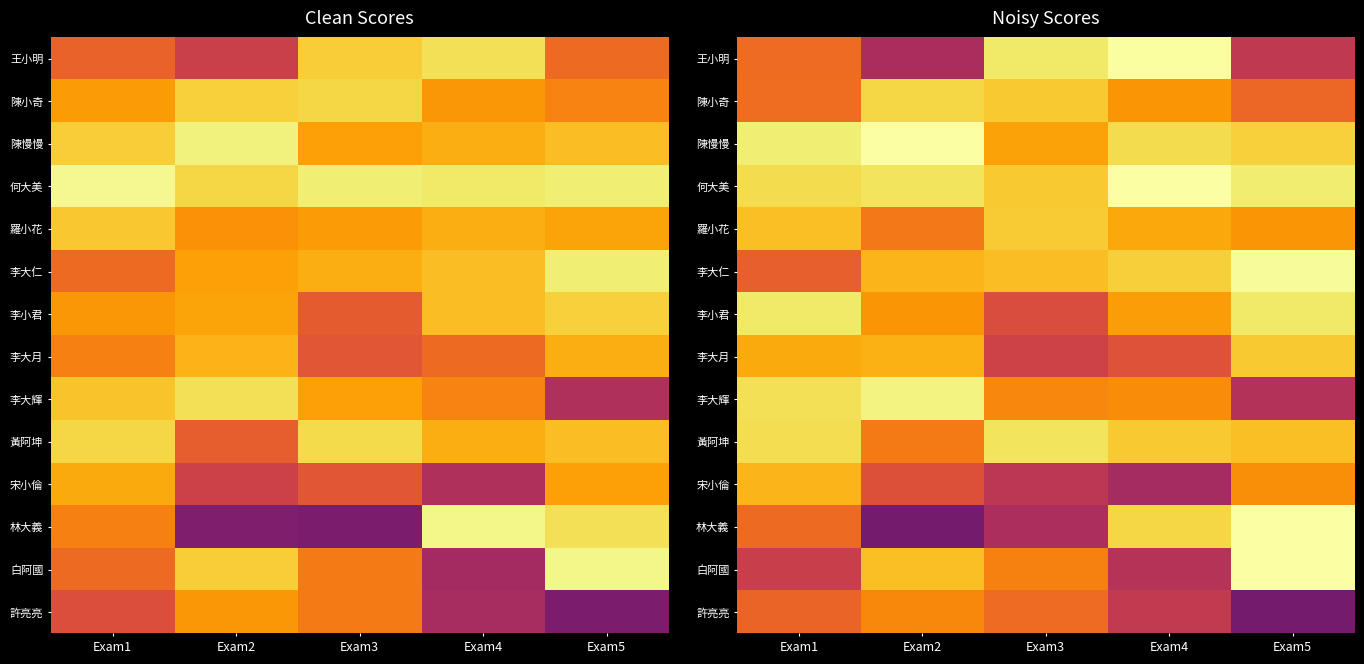

What is the difference between the maximum and minimum values in the 李大月 series?

31.9